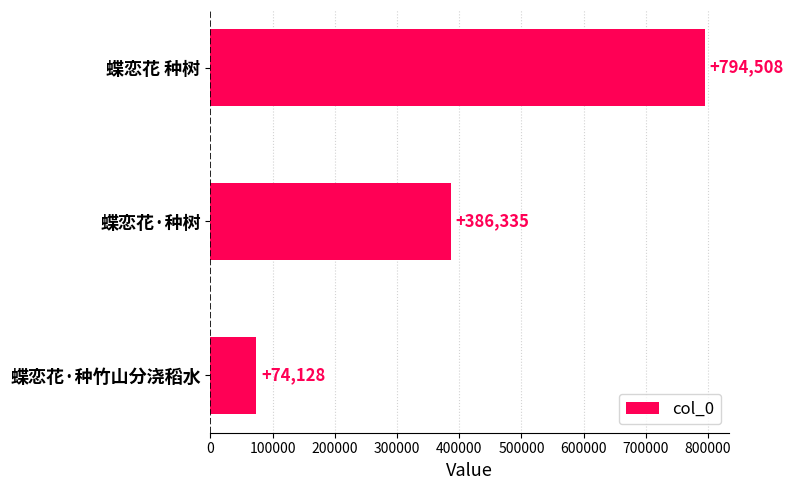

At which label is the value closest to 434318?

蝶恋花·种树